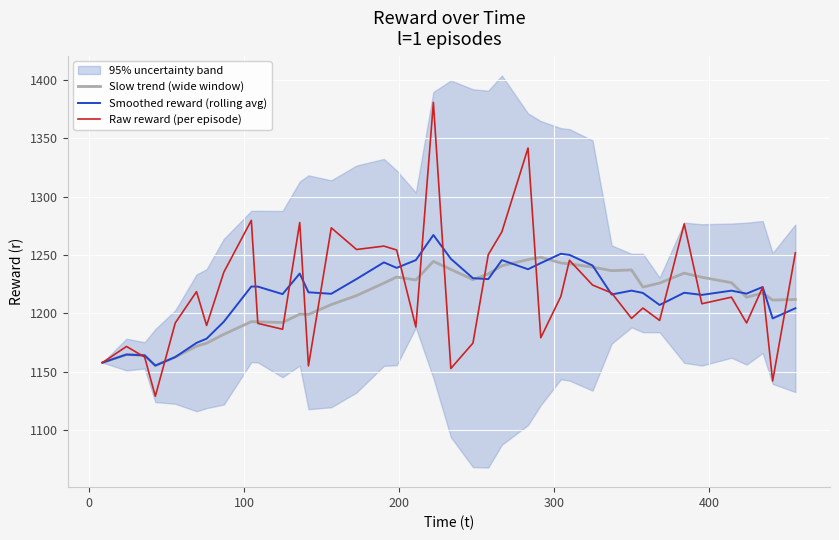

What is the maximum value for Smoothed reward (rolling avg)?

1267.2